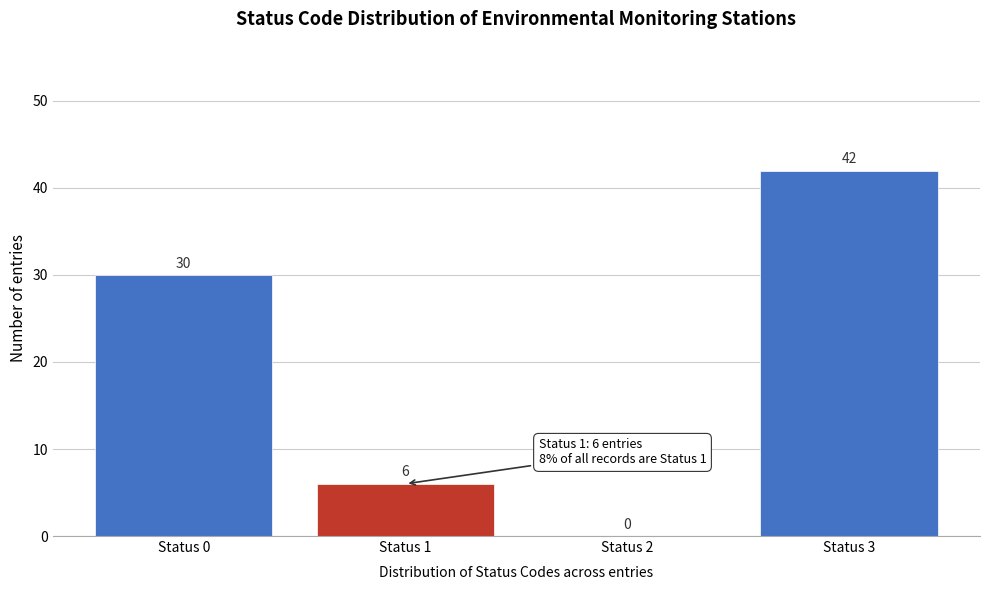

Reading left to right, what are all the values shown in this chart?

Status 0=30	Status 1=6	Status 2=0	Status 3=42